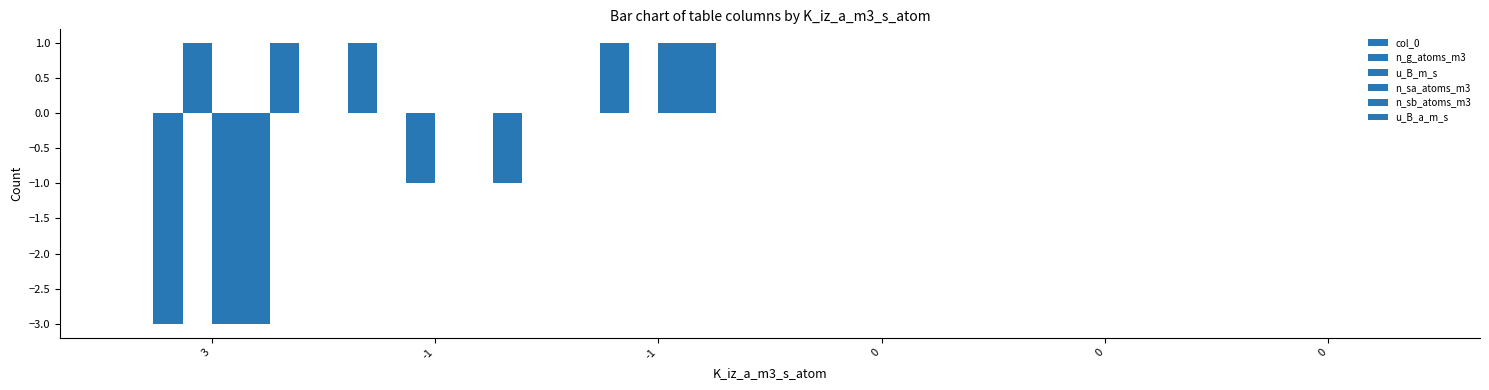

Is the value of n_sb_atoms_m3 at 3 greater than the value of u_B_a_m_s at -1?

No